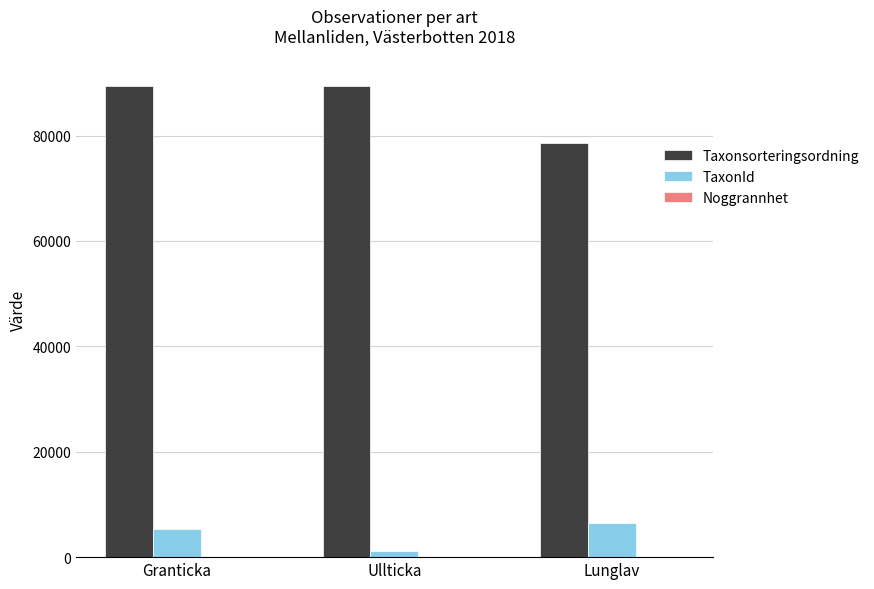

Which series has the largest total across all categories?

Taxonsorteringsordning